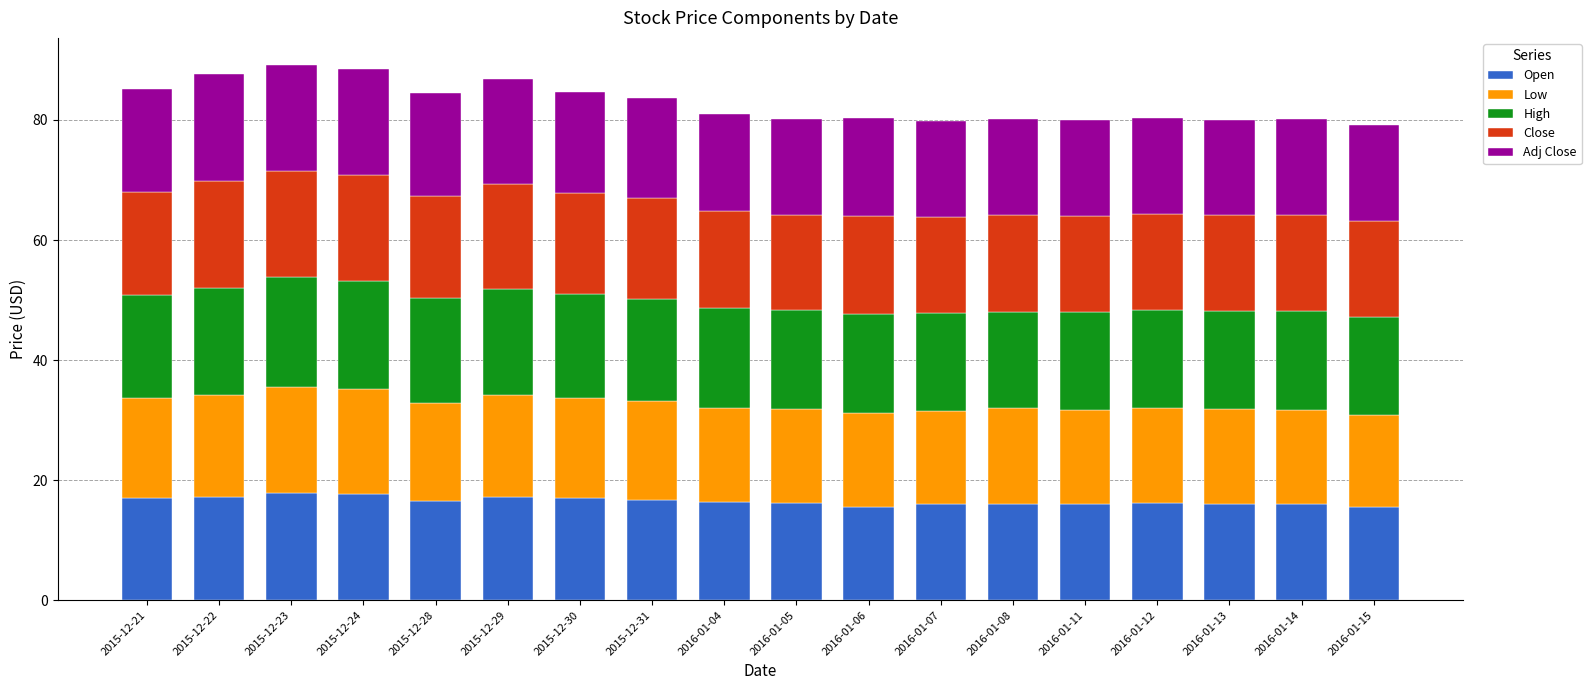

What is the total value across all series at 2016-01-04?

81.0